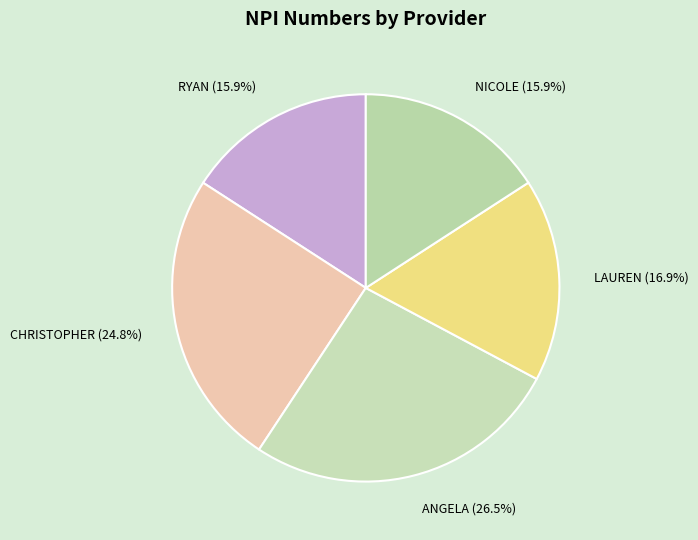

True or false: CHRISTOPHER accounts for 17% of the total.

False